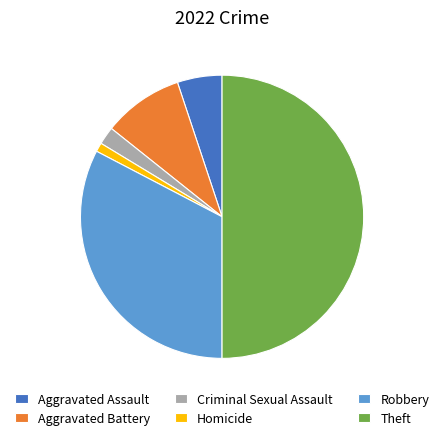

Is the sum of Aggravated Assault and Criminal Sexual Assault greater than half?

No